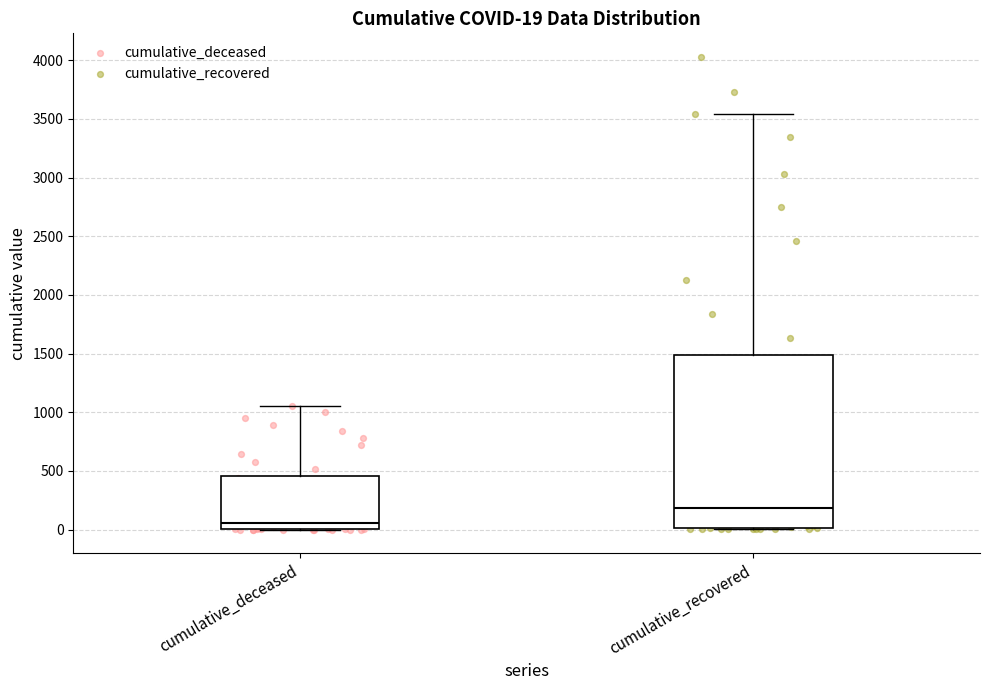

Which box's median line is the lowest?

cumulative_deceased